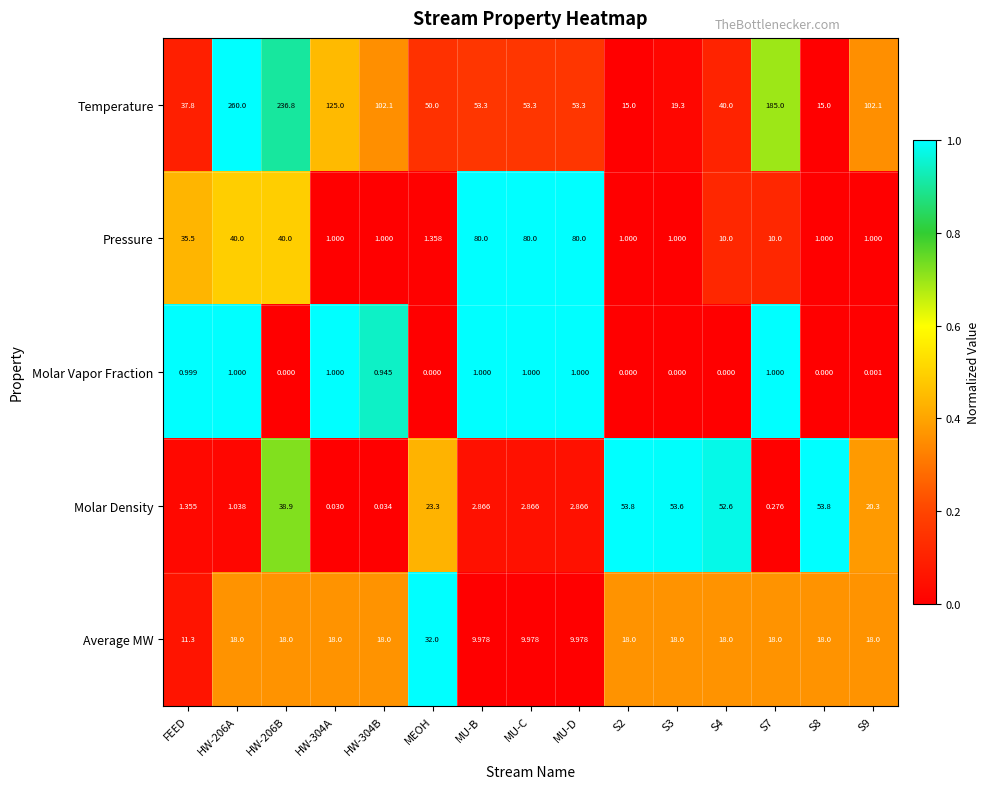

Which series has the largest range (max minus min)?

Temperature